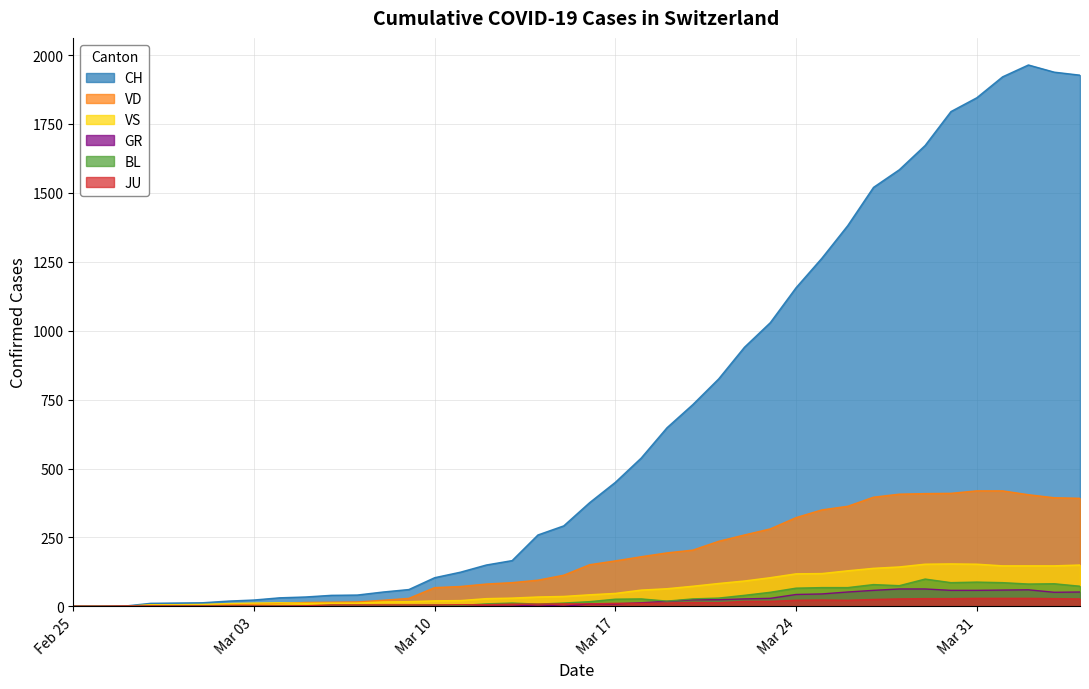

Which series has the largest total across all categories?

CH